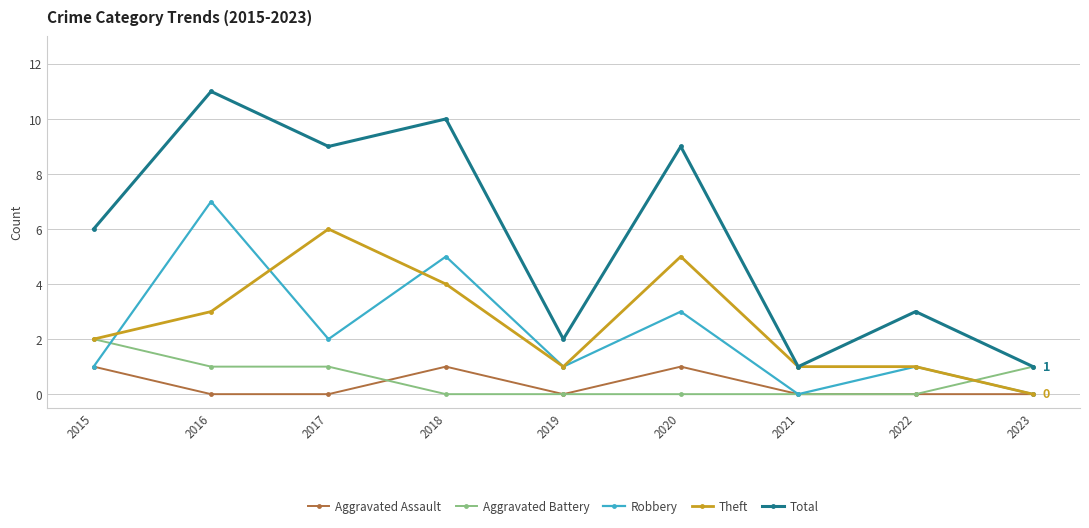

Which series changed the most between 2020 and 2021?

Total